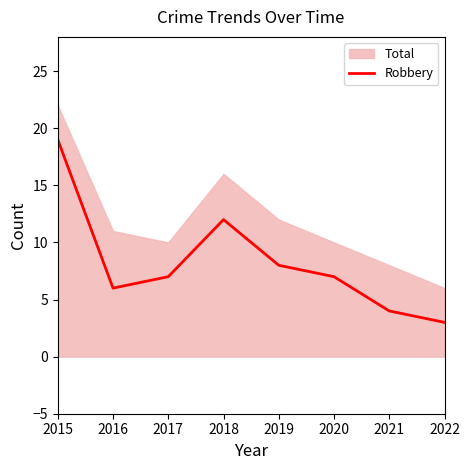

What value does the data have at 2018, to the nearest 10?

10